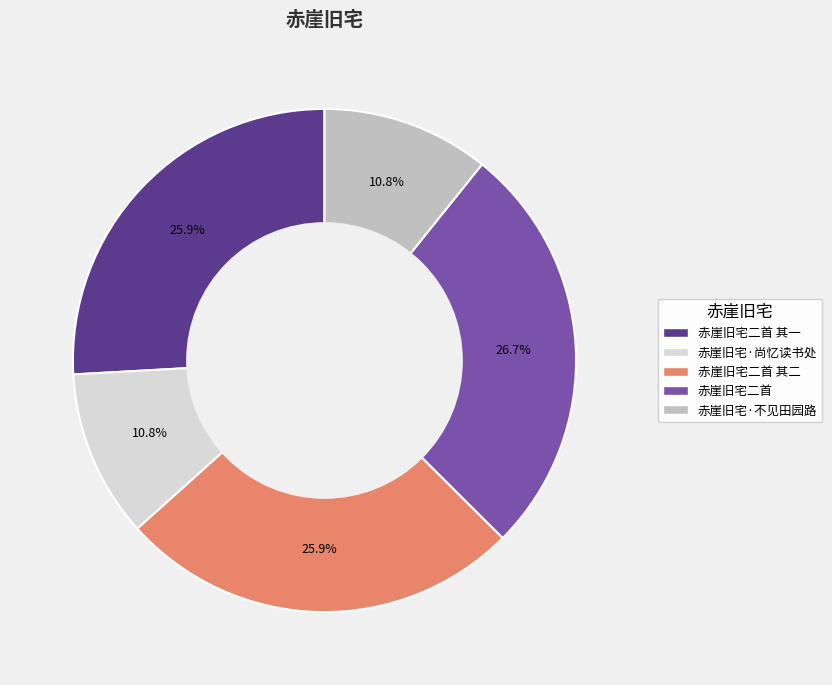

To the nearest percent, what is the difference between the largest and smallest slice percentages?

16%